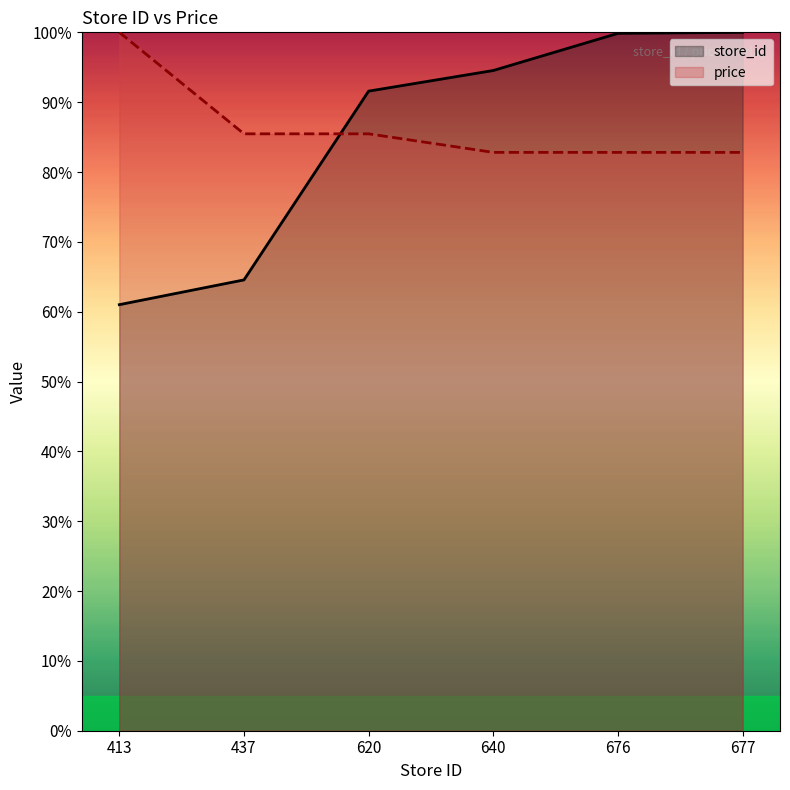

How many series are shown in this chart?

2